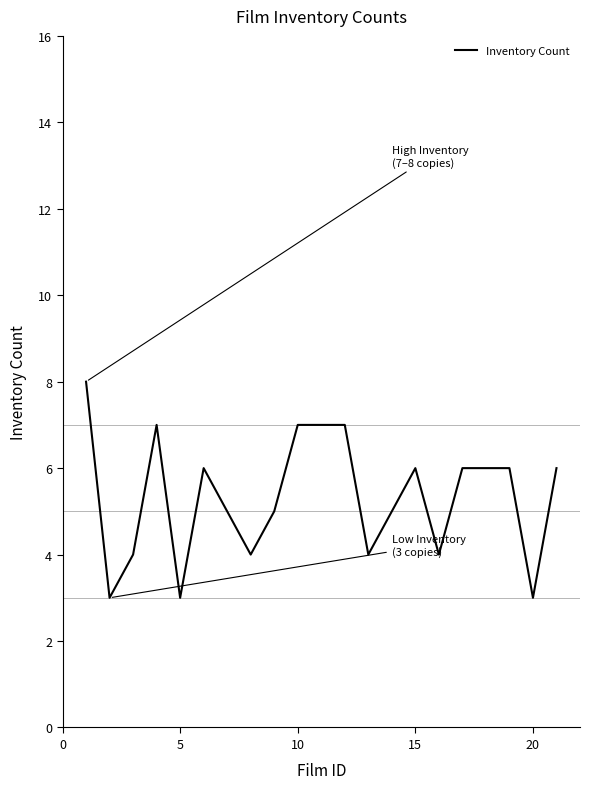

What is the average value?

5